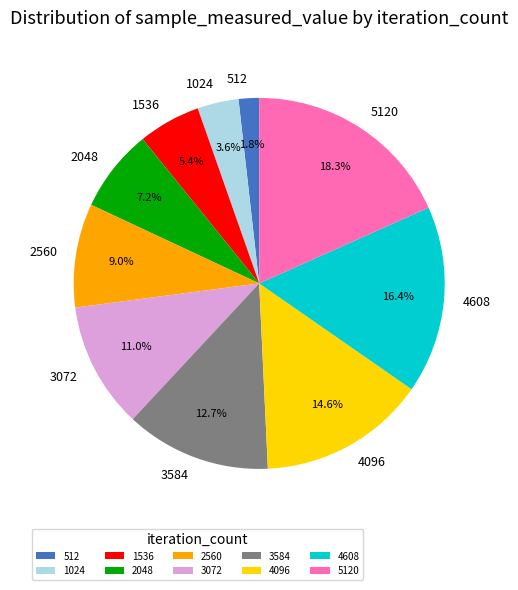

Is there a majority slice in this chart?

No